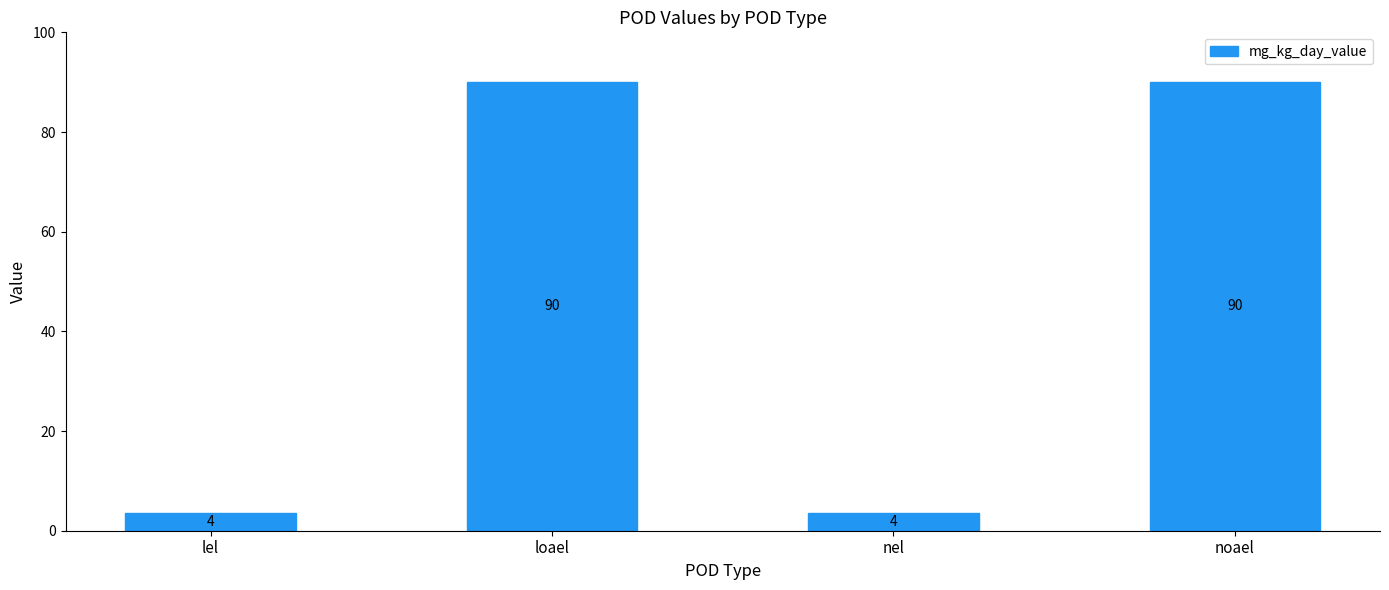

Are the bars horizontal?

No